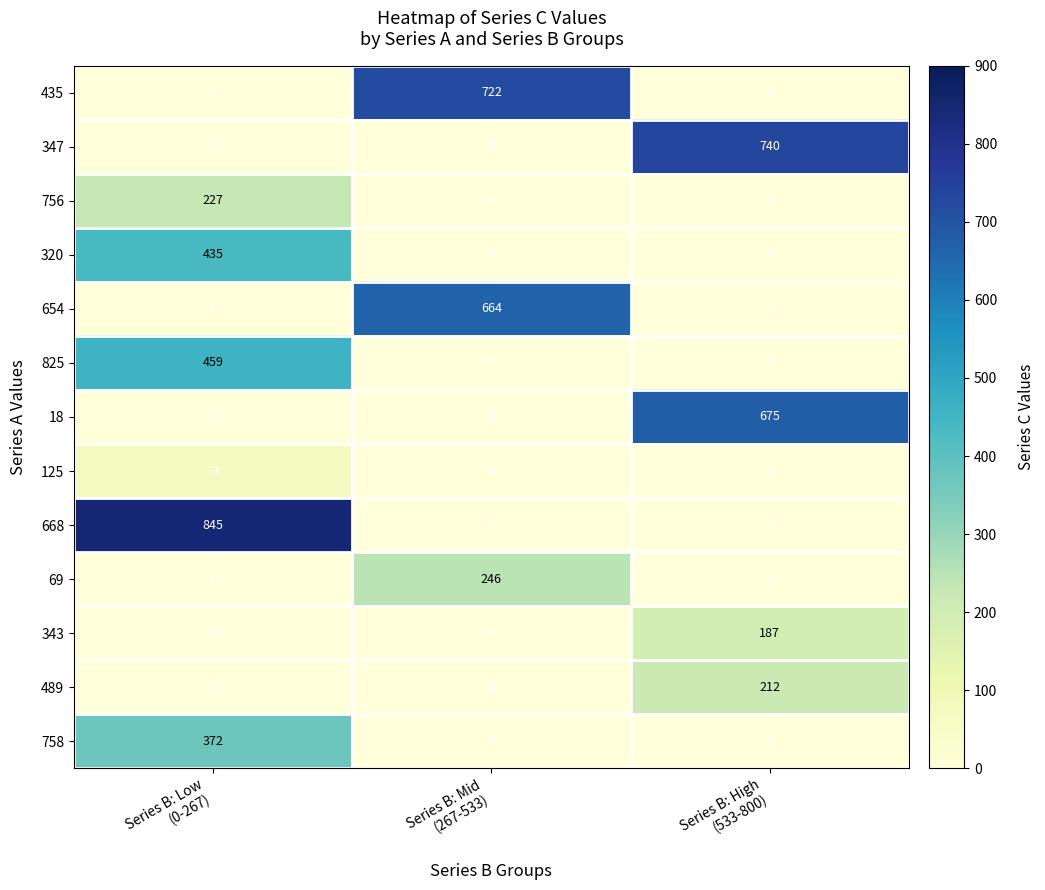

Between Series B: Low
(0-267) and Series B: Mid
(267-533), which series saw the biggest shift?

668